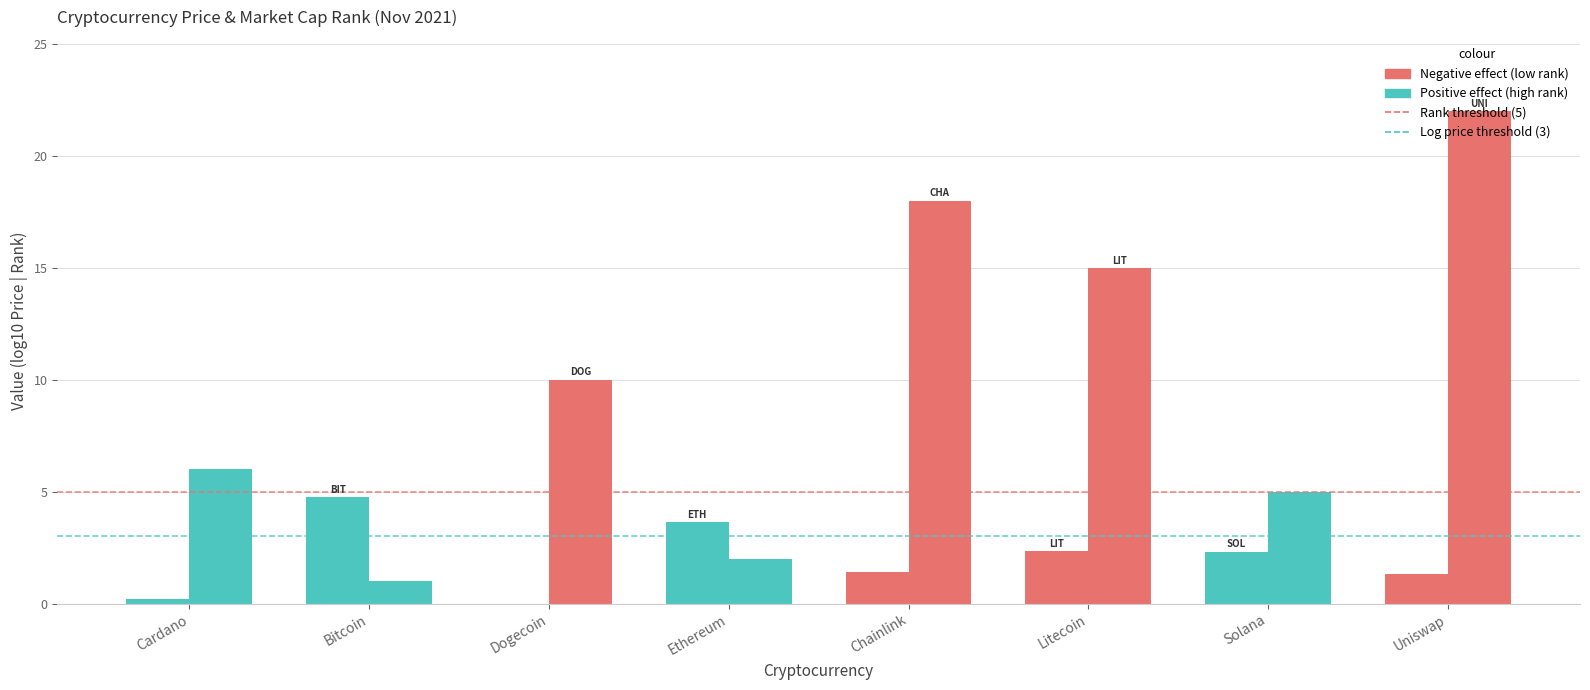

What is the value of the log10(Current Price) bar at the 1st from the left?

0.2